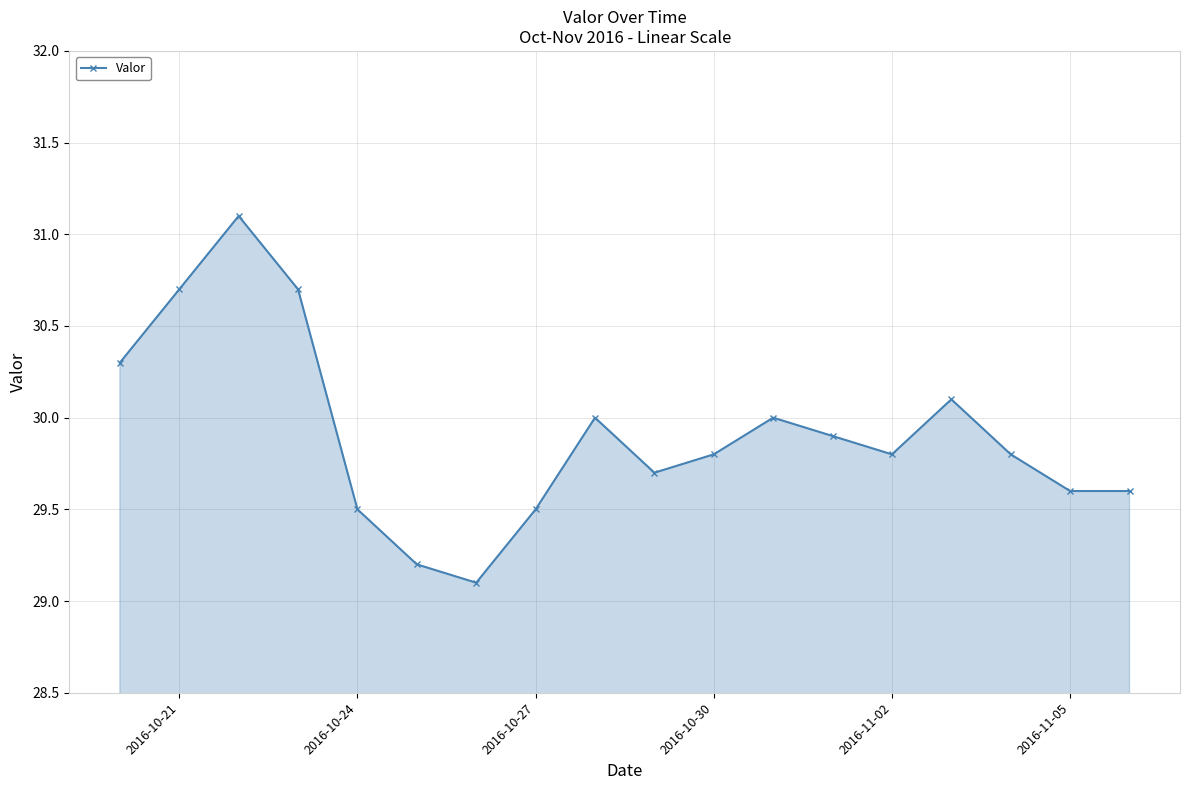

How many points are higher than both their immediate neighbors (excluding endpoints)?

4